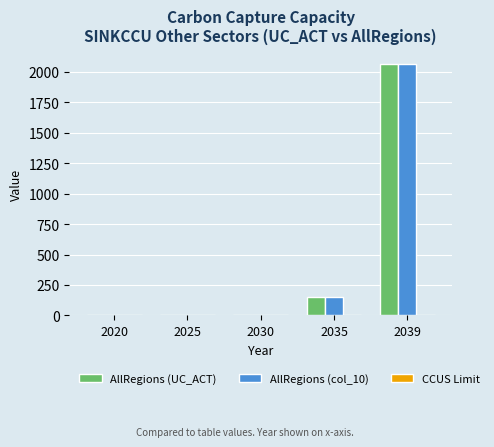

Are the bars horizontal?

No